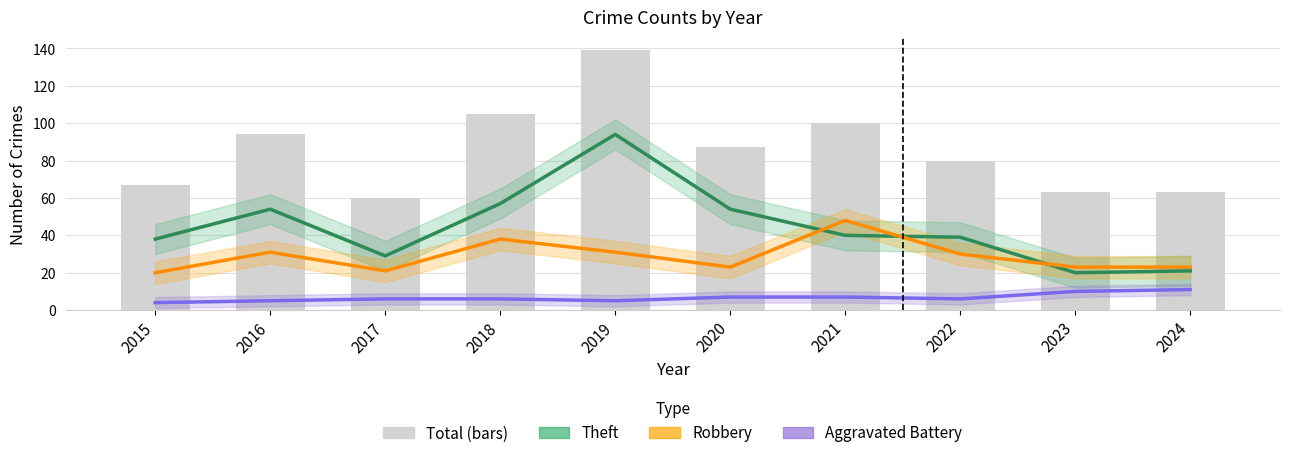

List the series in order of their peak value, lowest first.

Aggravated Battery, Robbery, Theft, Total